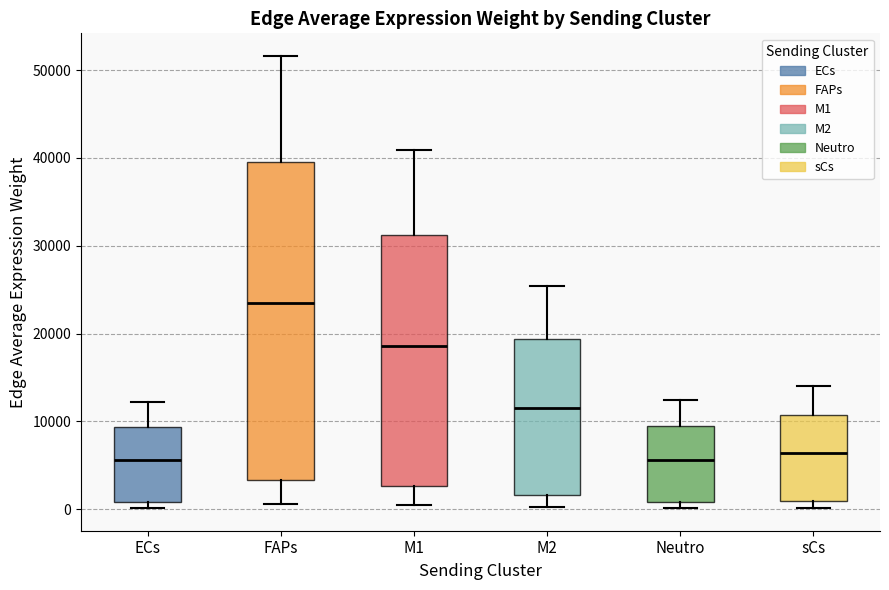

Reading left to right, read every box against the y-axis: the position of its median line, the range the box covers, and the ends of its whiskers. The values are not printed on the chart, so give them approximately, as read against the axis.

ECs: median 6000, box 1000 to 9000, whiskers 0 to 12000
FAPs: median 23000, box 3000 to 40000, whiskers 1000 to 52000
M1: median 19000, box 3000 to 31000, whiskers 0 to 41000
M2: median 12000, box 2000 to 19000, whiskers 0 to 25000
Neutro: median 6000, box 1000 to 9000, whiskers 0 to 12000
sCs: median 6000, box 1000 to 11000, whiskers 0 to 14000